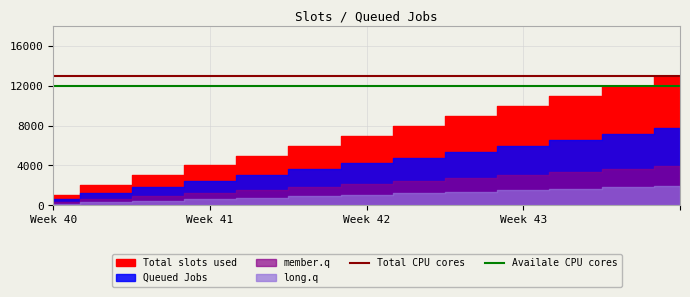

True or false: Availale CPU cores has a value of 18674 at 7.

False